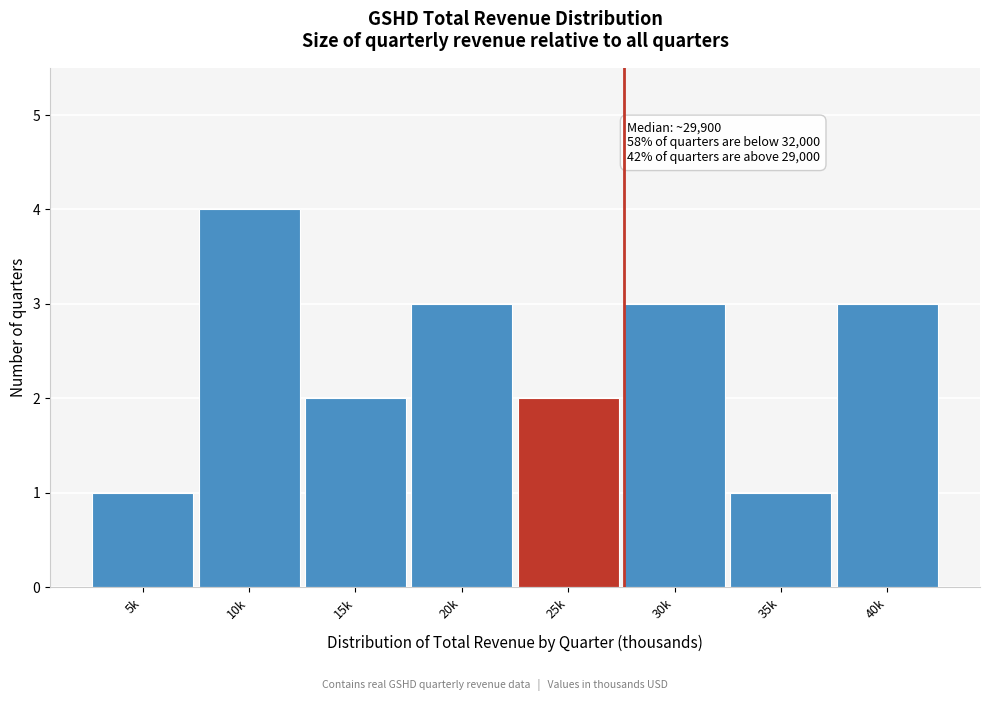

Reading left to right, list all the values displayed in this chart.

1	4	2	3	2	3	1	3